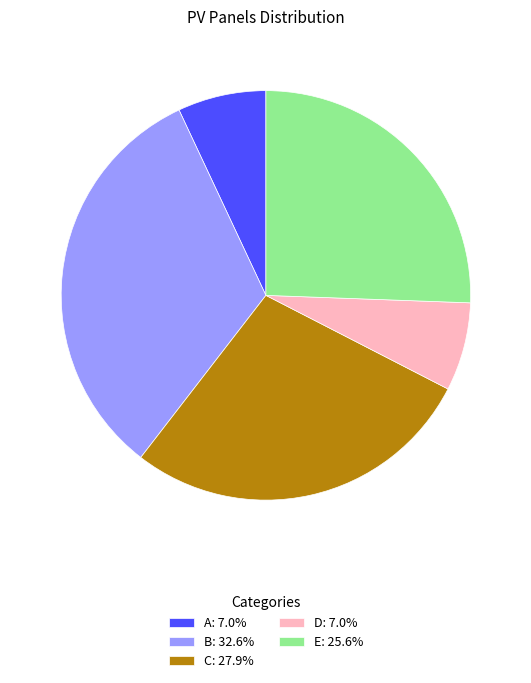

Do B: 32.6% and C: 27.9% together represent more than half of the pie?

Yes